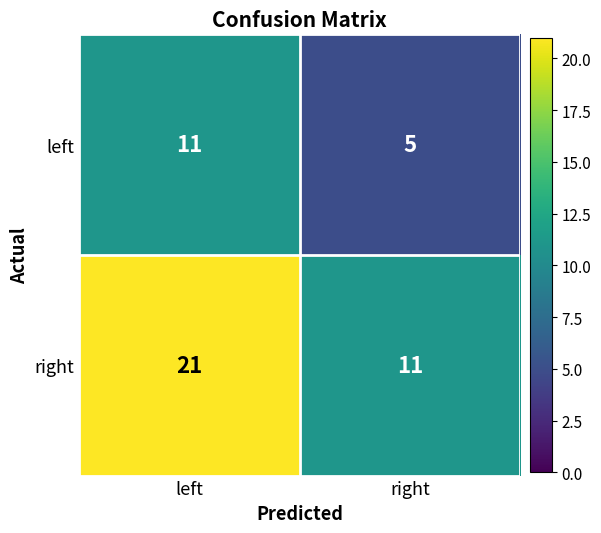

What is the spread (max minus min) of values at left?

10